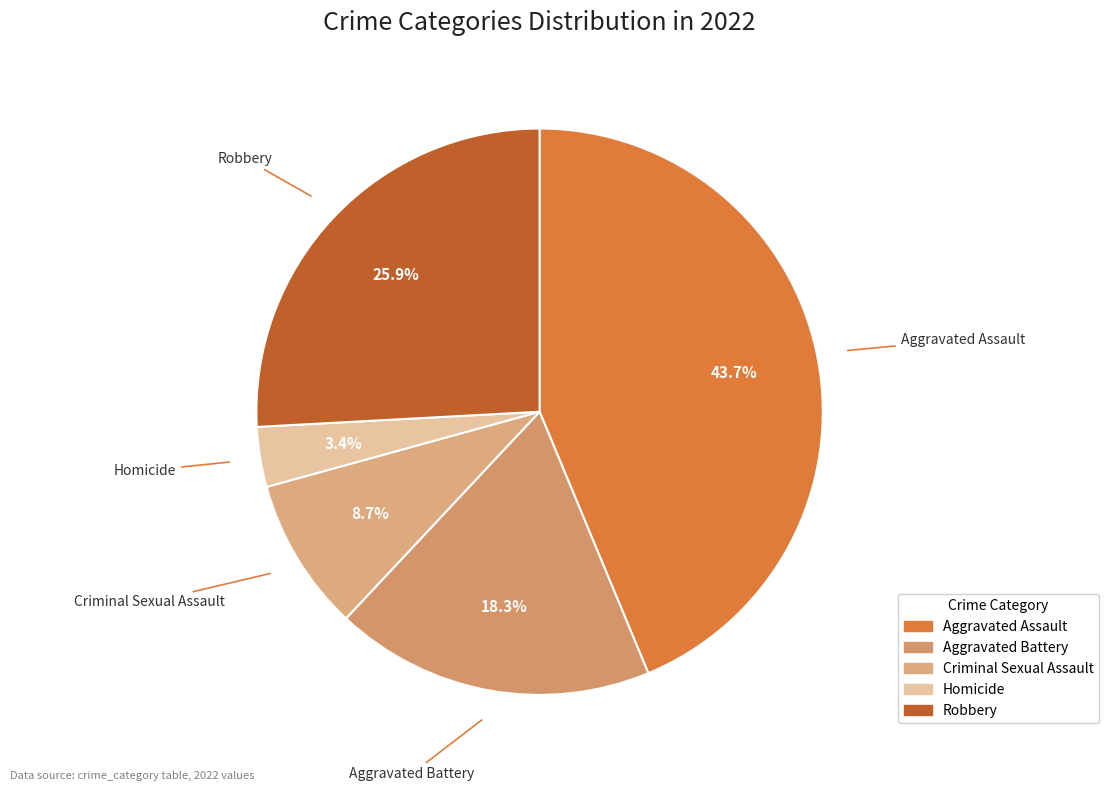

Rank the categories by value from lowest to highest.

Homicide, Criminal Sexual Assault, Aggravated Battery, Robbery, Aggravated Assault